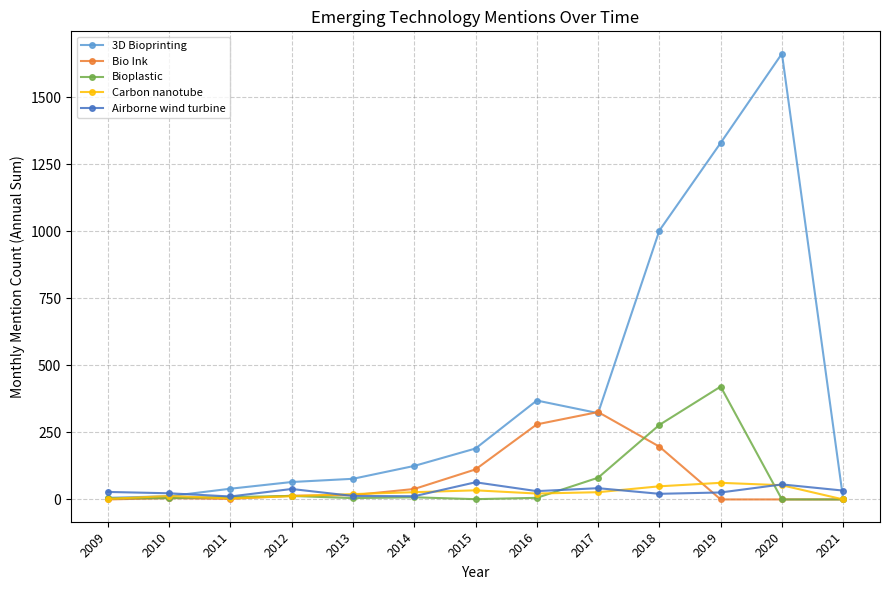

What is the difference between the highest and lowest values at 2013?

72